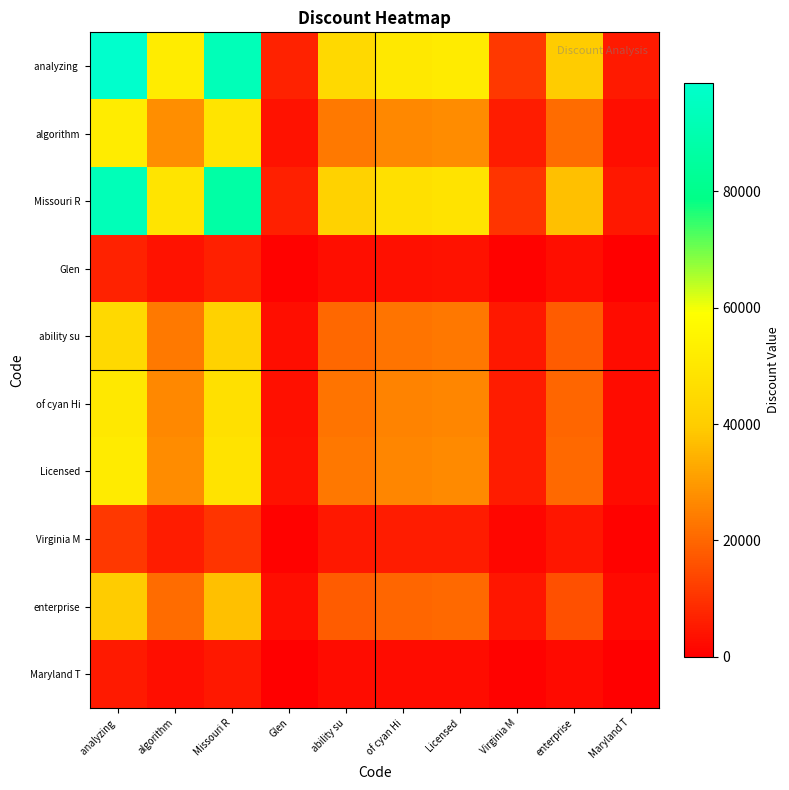

What is the maximum value shown in the chart?

98545.0